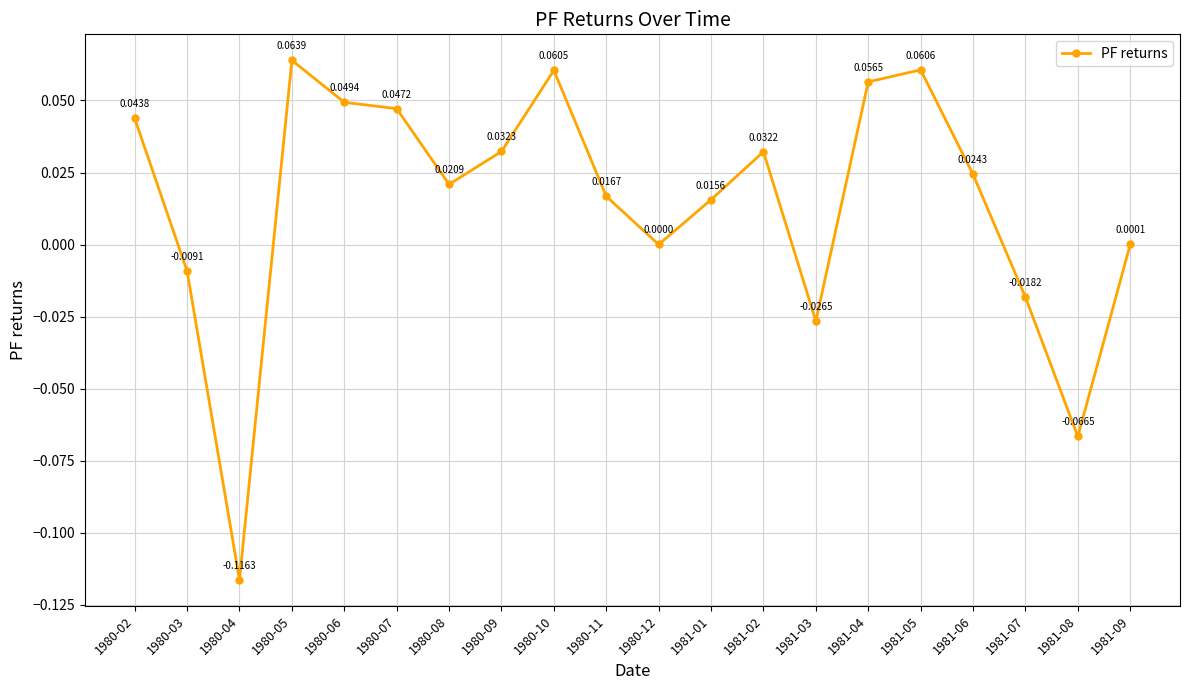

Rank the categories by value from lowest to highest.

1980-04, 1981-08, 1981-03, 1981-07, 1980-03, 1980-12, 1981-09, 1981-01, 1980-11, 1980-08, 1981-06, 1981-02, 1980-09, 1980-02, 1980-07, 1980-06, 1981-04, 1980-10, 1981-05, 1980-05